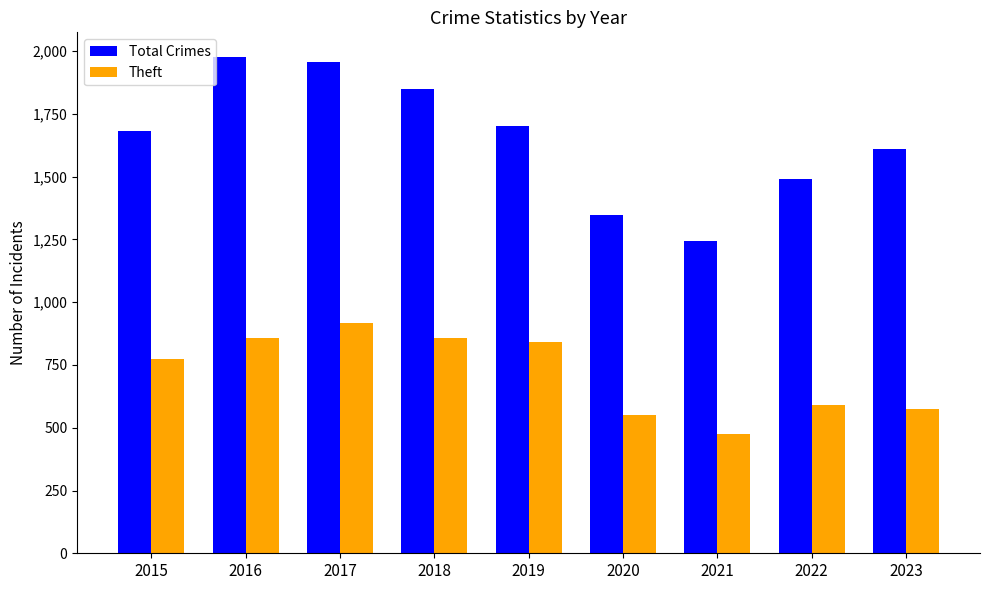

Is the value of Total Crimes at 2020 greater than the value of Theft at 2018?

Yes